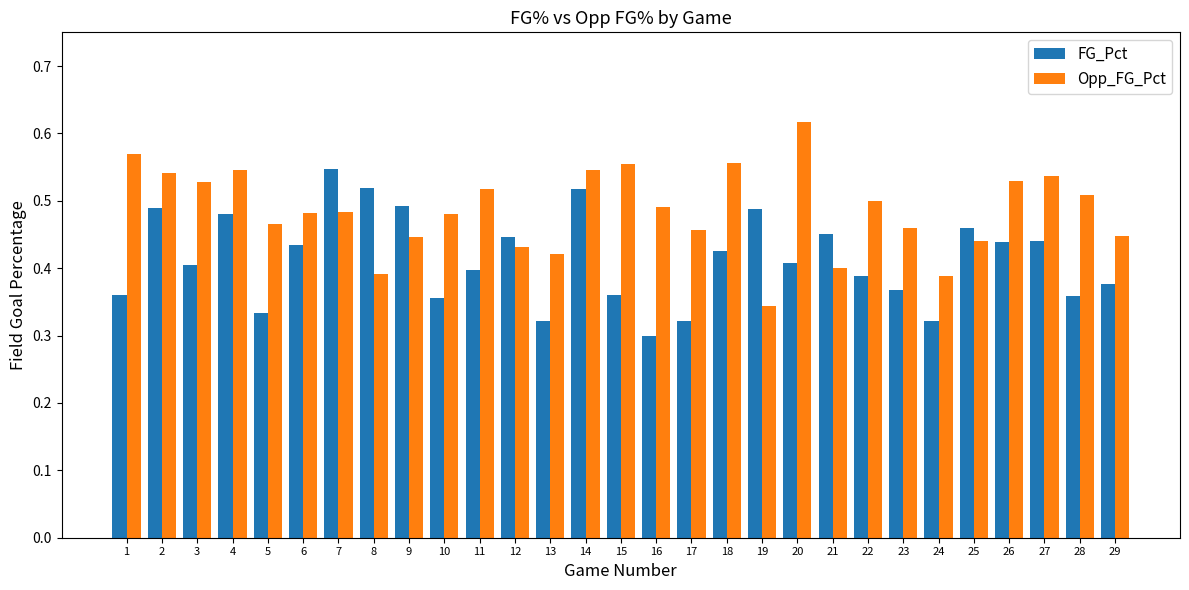

At which category is the sum across all series the highest?

14